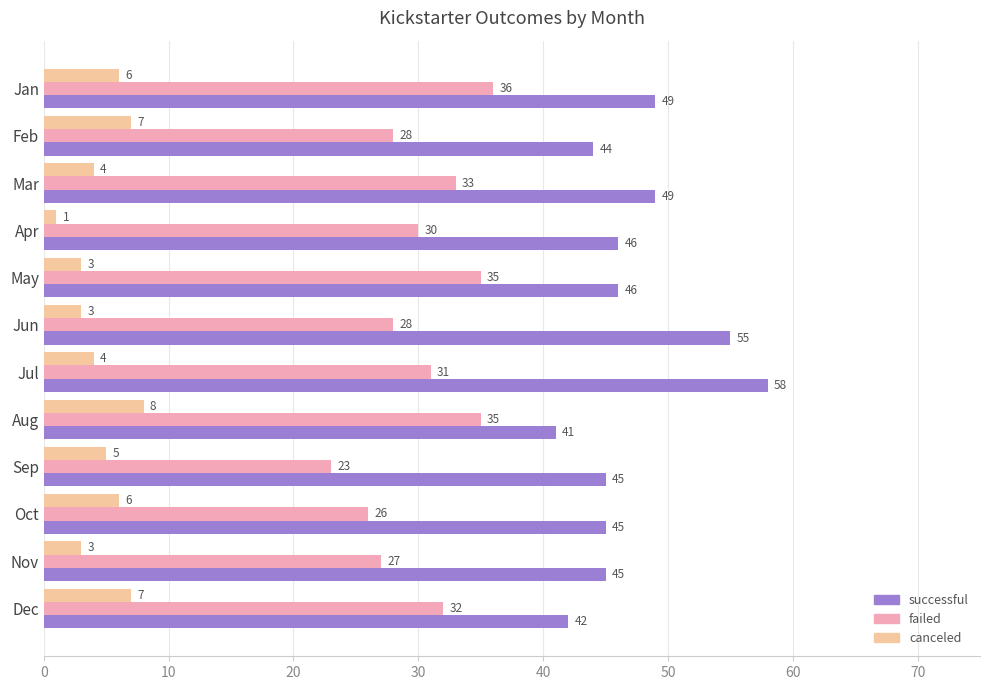

What is the highest value of the successful series?

58